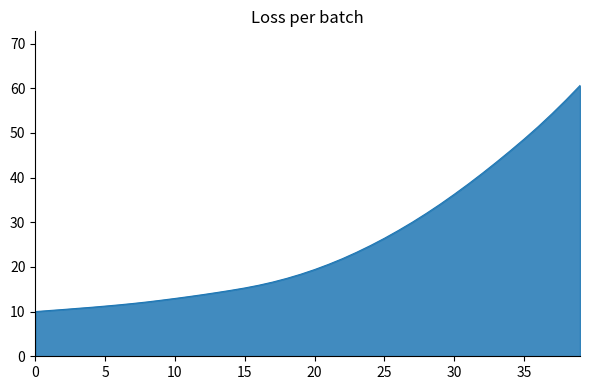

How many data points does each series have?

40